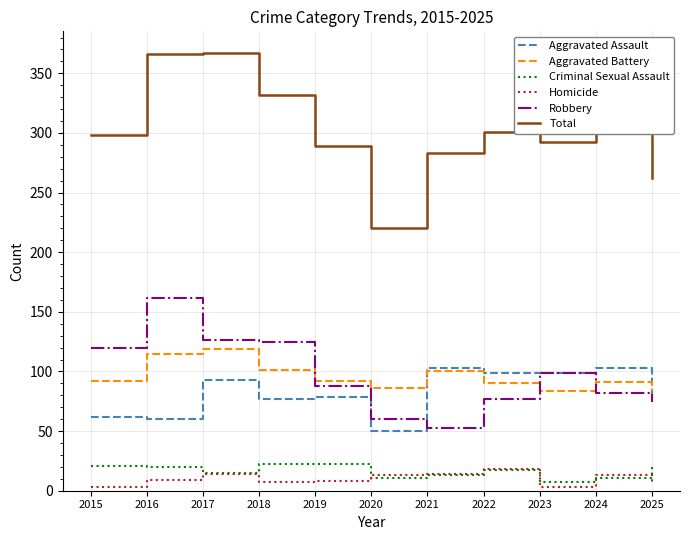

How many lines are shown in the chart?

6